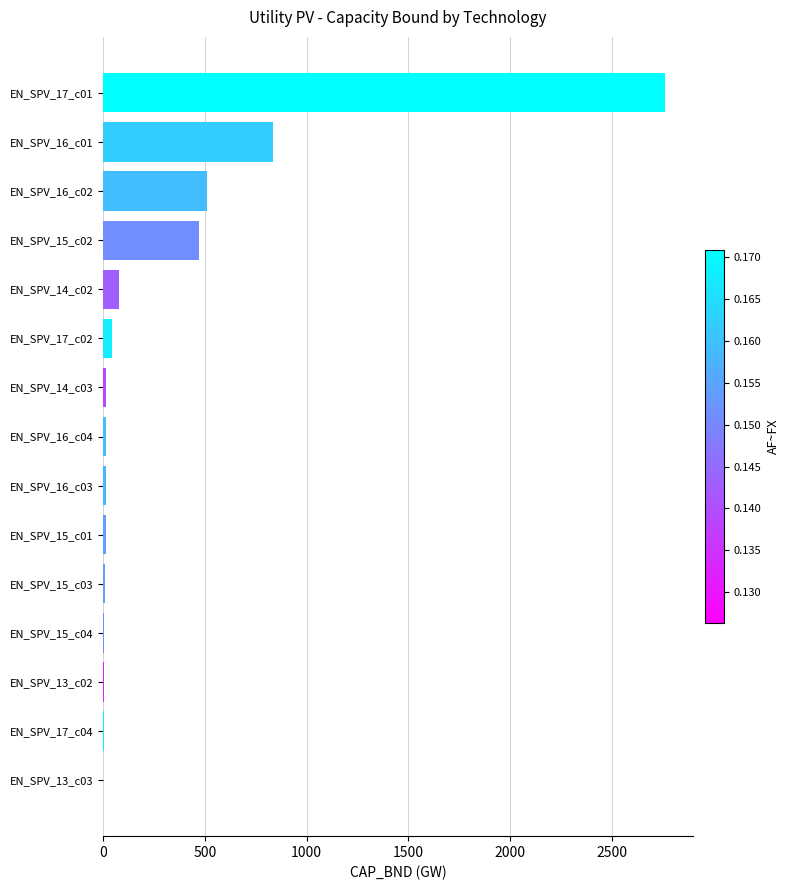

At which label is the value closest to 1381?

EN_SPV_16_c01